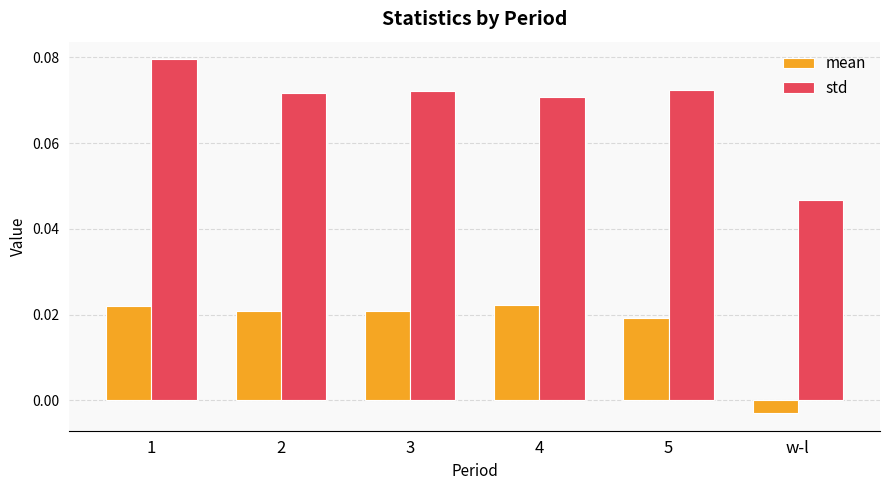

Are the bars horizontal?

No